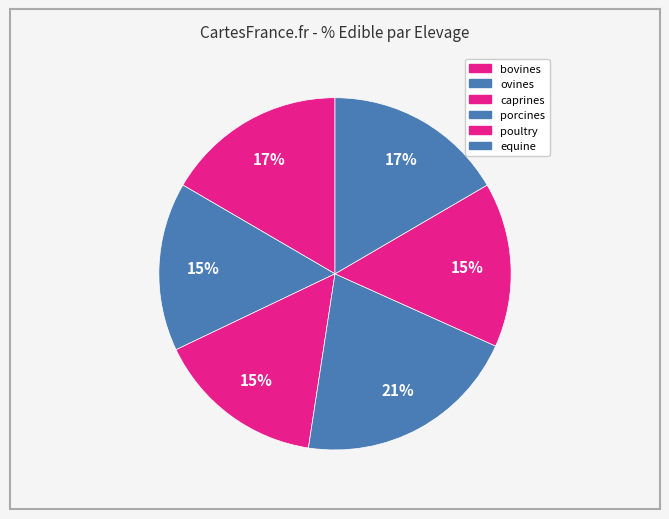

Count the number of slices in the pie.

6